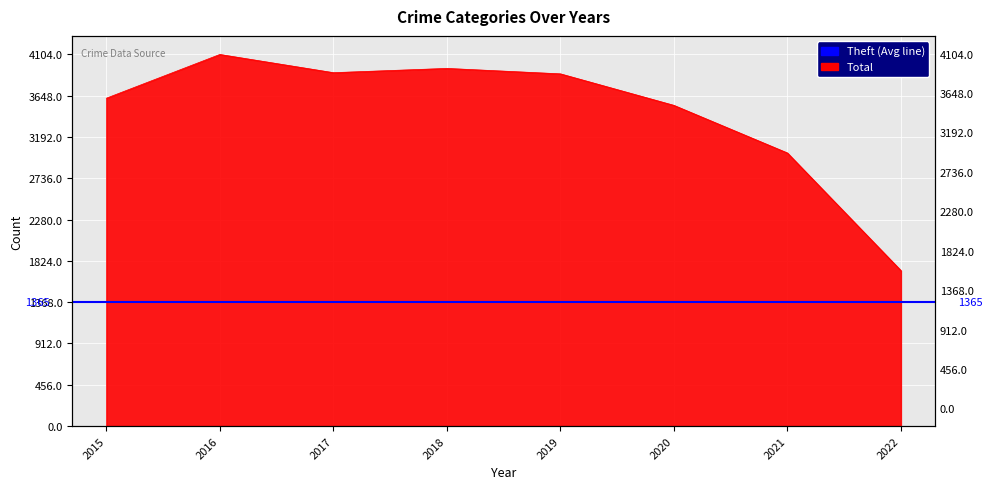

List the labels in order of value, largest first.

2016, 2018, 2017, 2019, 2015, 2020, 2021, 2022